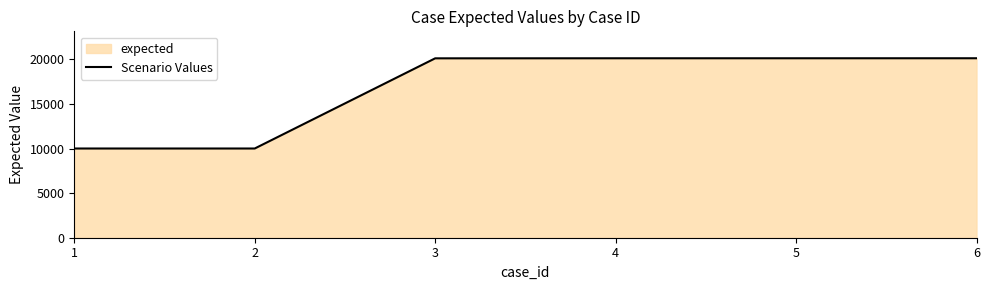

List the labels in order of value, largest first.

6, 5, 4, 3, 1, 2